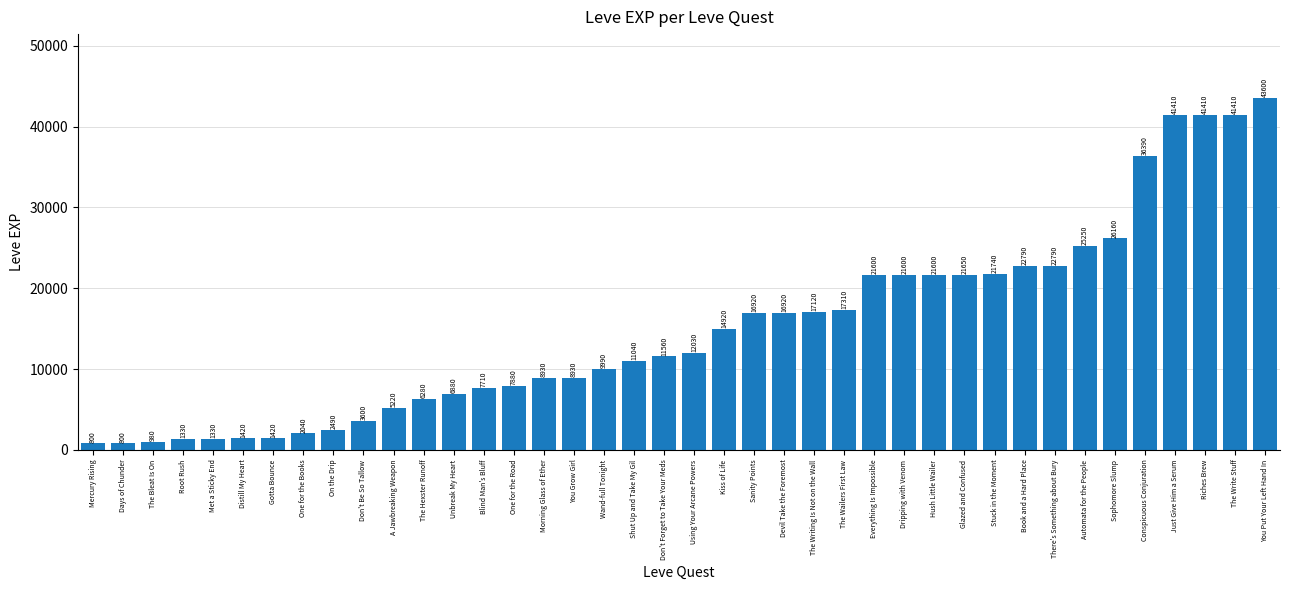

How many bars are there in total?

40